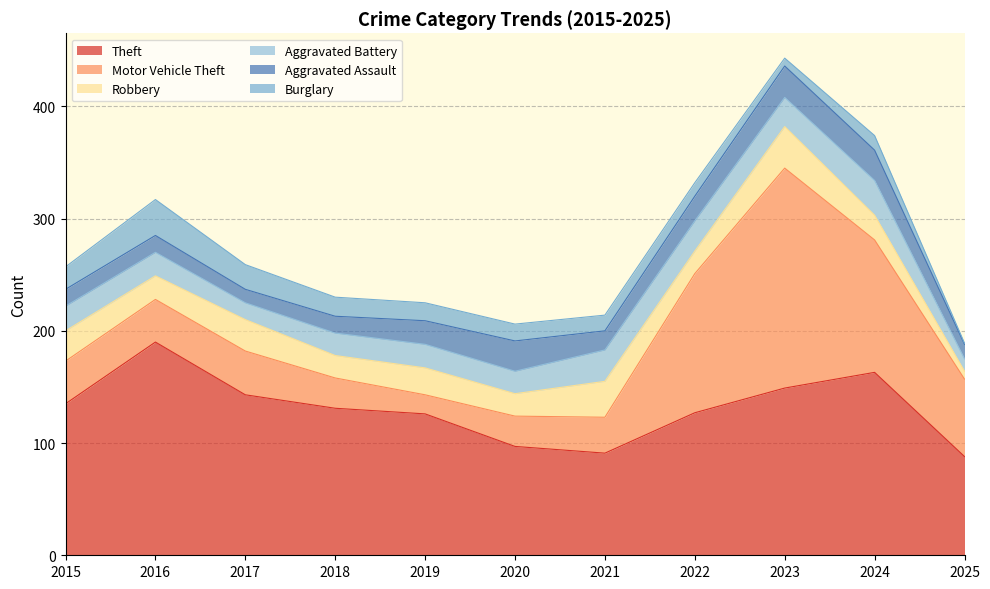

The Burglary series shows 12 at 2023. True or false?

False